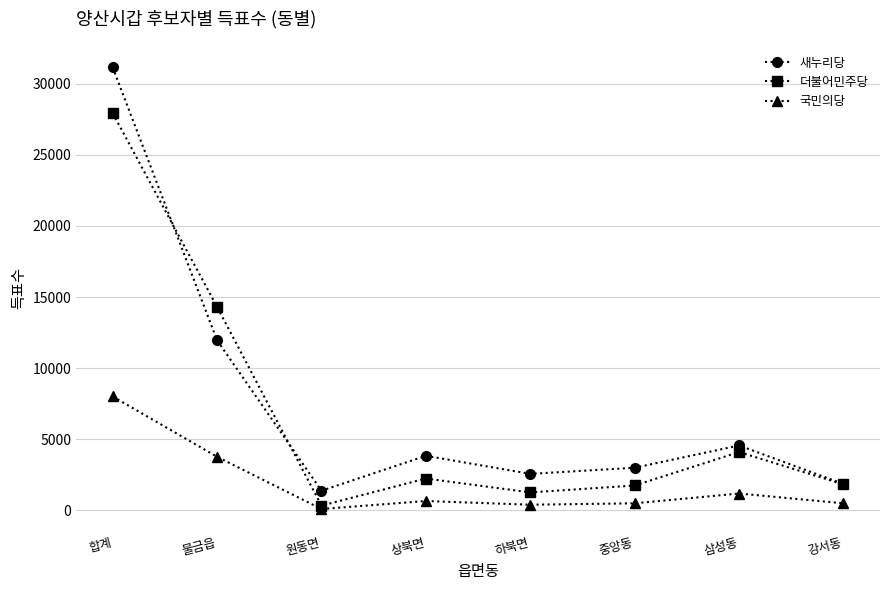

At how many categories does at least one series exceed 6176?

2